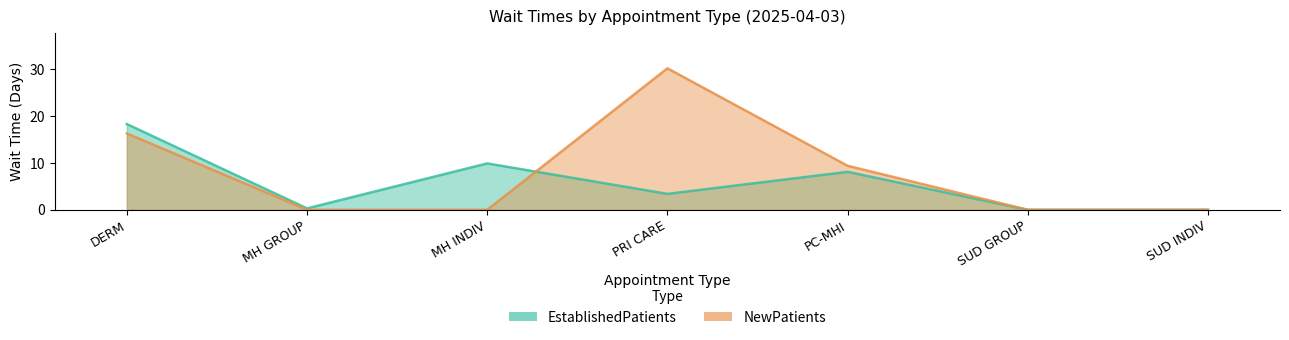

Does the chart display data point markers on the line(s)?

No